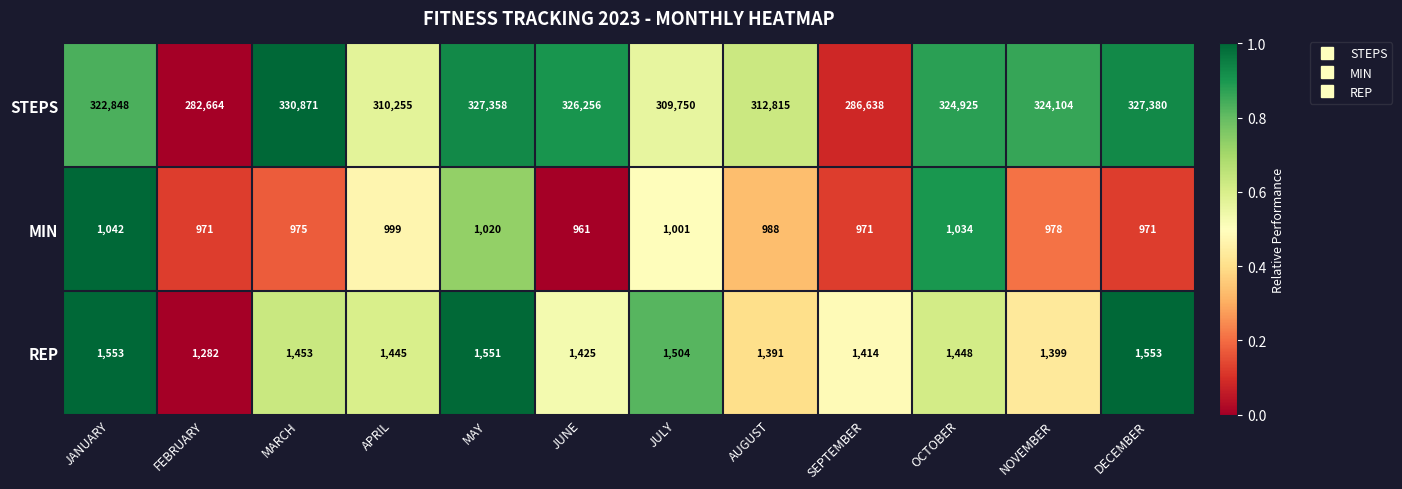

What is the difference between the maximum and minimum values in the MIN series?

81